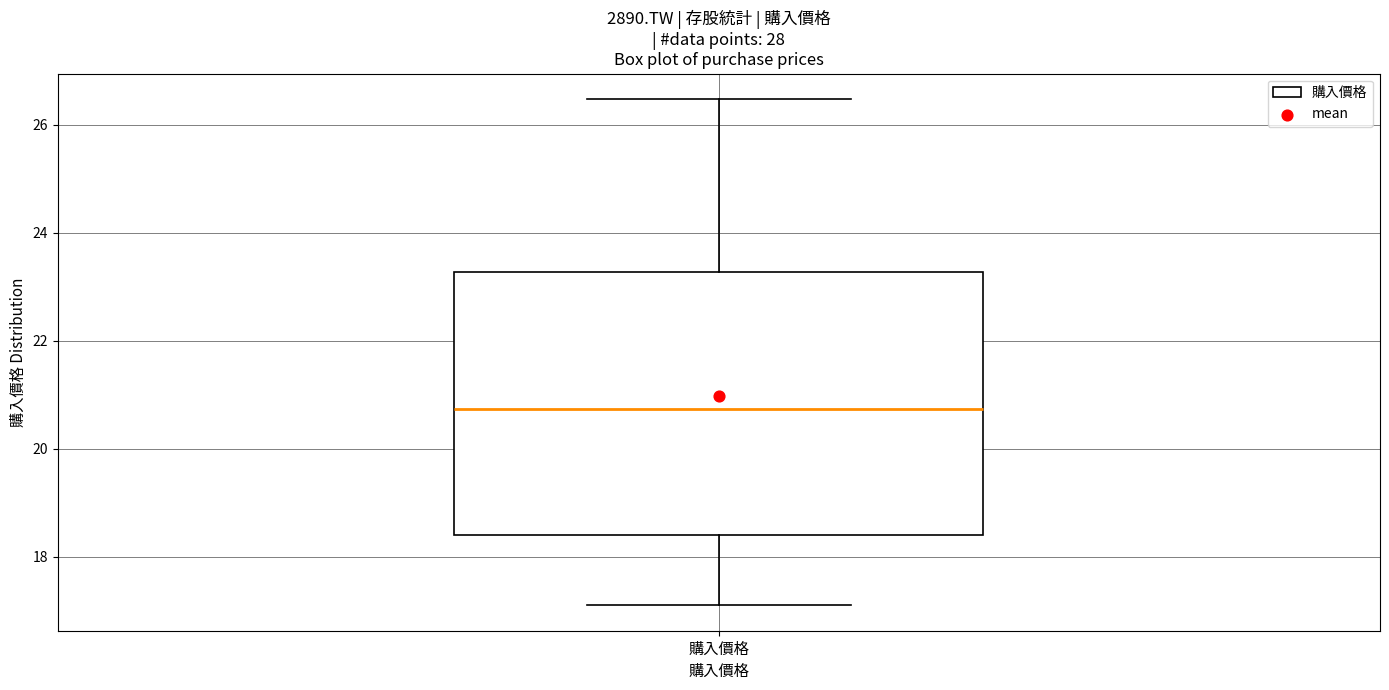

Transcribe this box plot: give where the median line is, the range the box spans, and where the two whiskers end, as read against the y-axis. The values are not printed on the chart, so give them approximately, as read against the axis.

median 20.8, box 18.4 to 23.2, whiskers 17.2 to 26.4